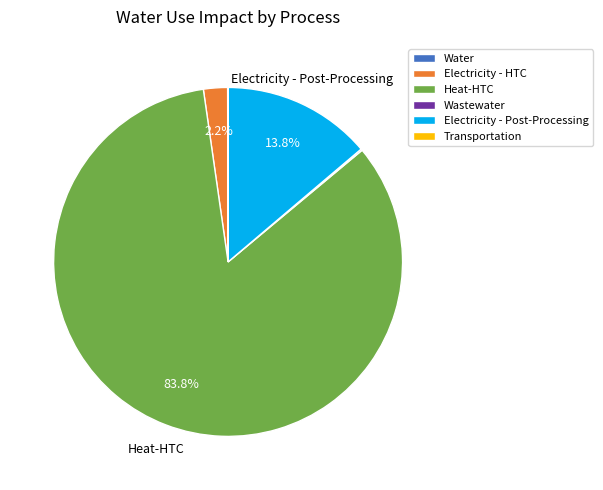

Is there any slice that represents more than half of the pie?

Yes